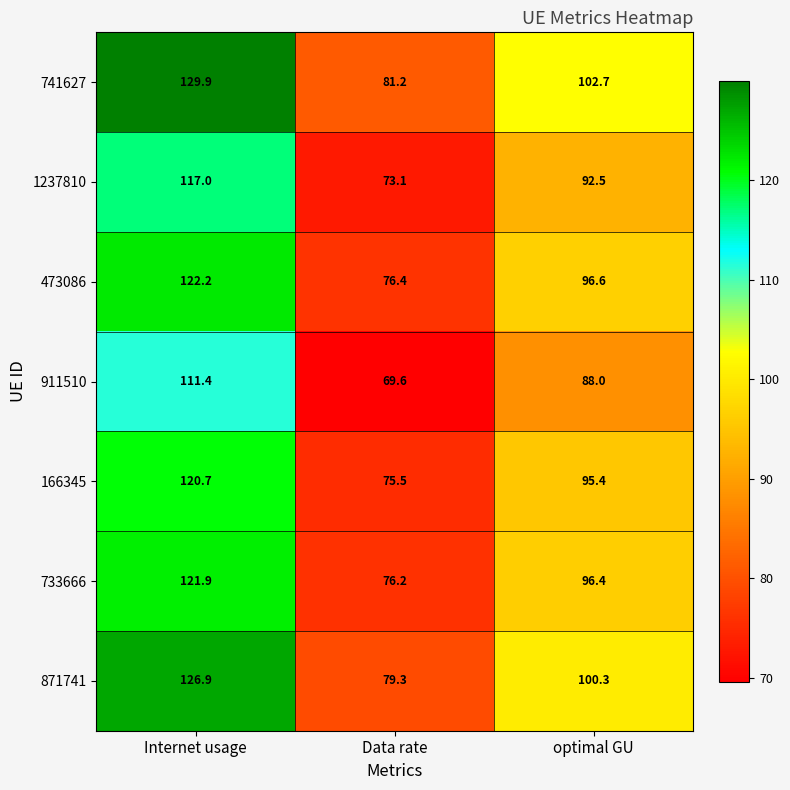

Which series has the largest range (max minus min)?

741627